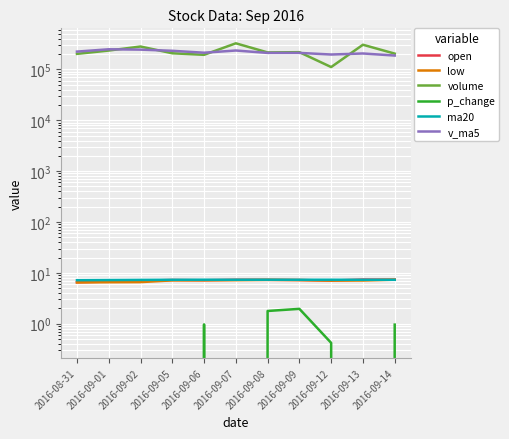

What are all the series names shown in the legend?

open, low, volume, p_change, ma20, v_ma5